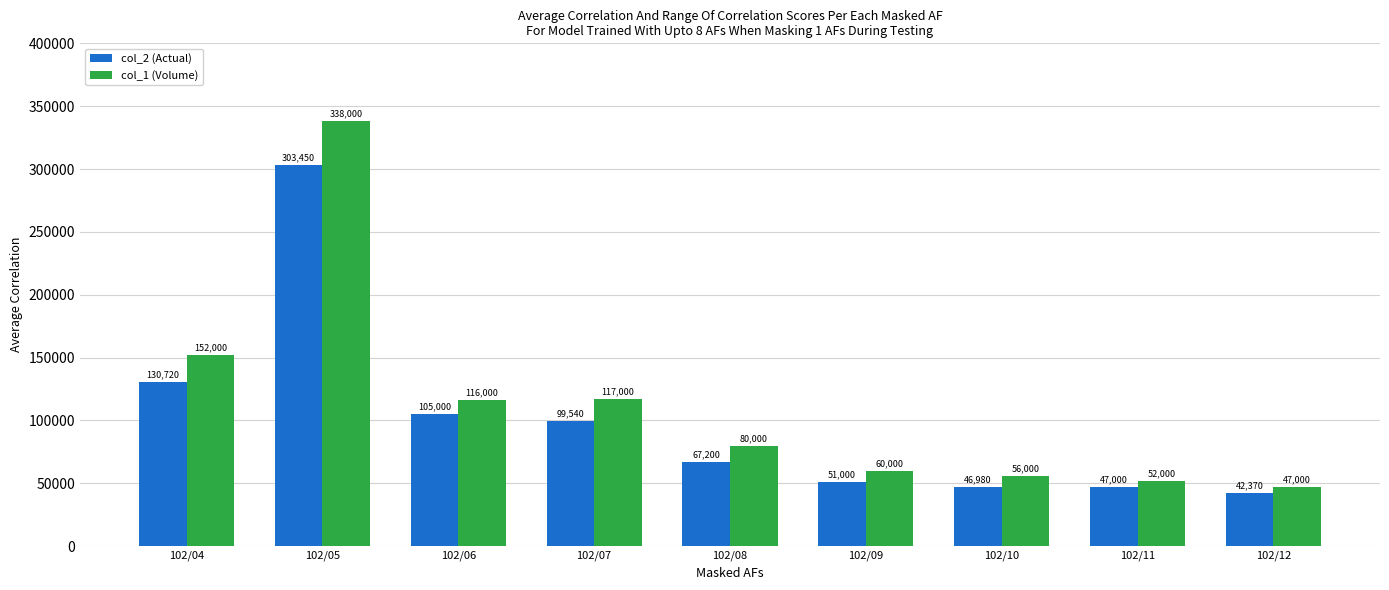

What is the total value across all series at 102/08?

147200